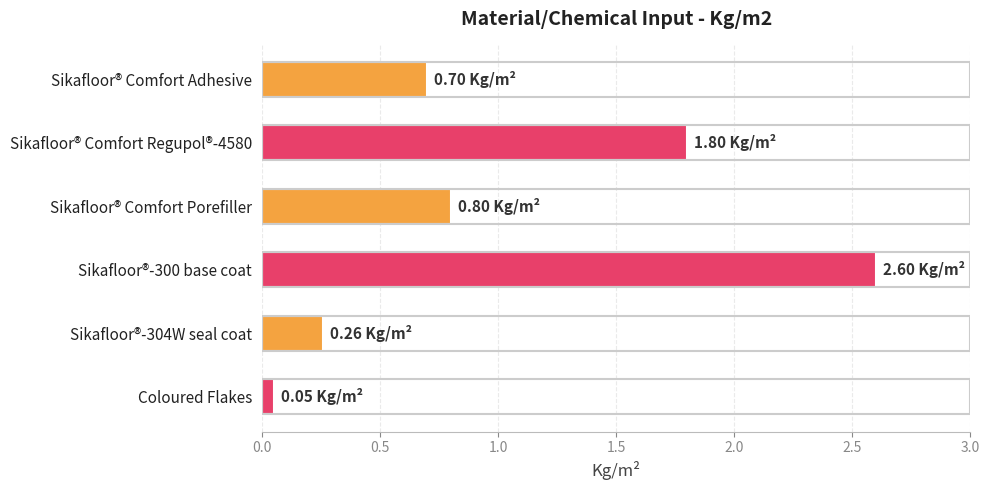

Rank the categories by value from lowest to highest.

Coloured Flakes, Sikafloor®-304W seal coat, Sikafloor® Comfort Adhesive, Sikafloor® Comfort Porefiller, Sikafloor® Comfort Regupol®-4580, Sikafloor®-300 base coat